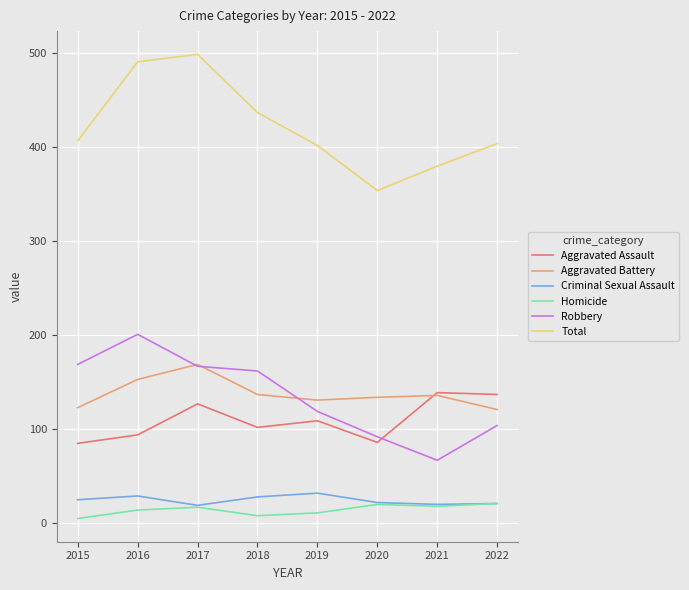

Which series has the largest range (max minus min)?

Total